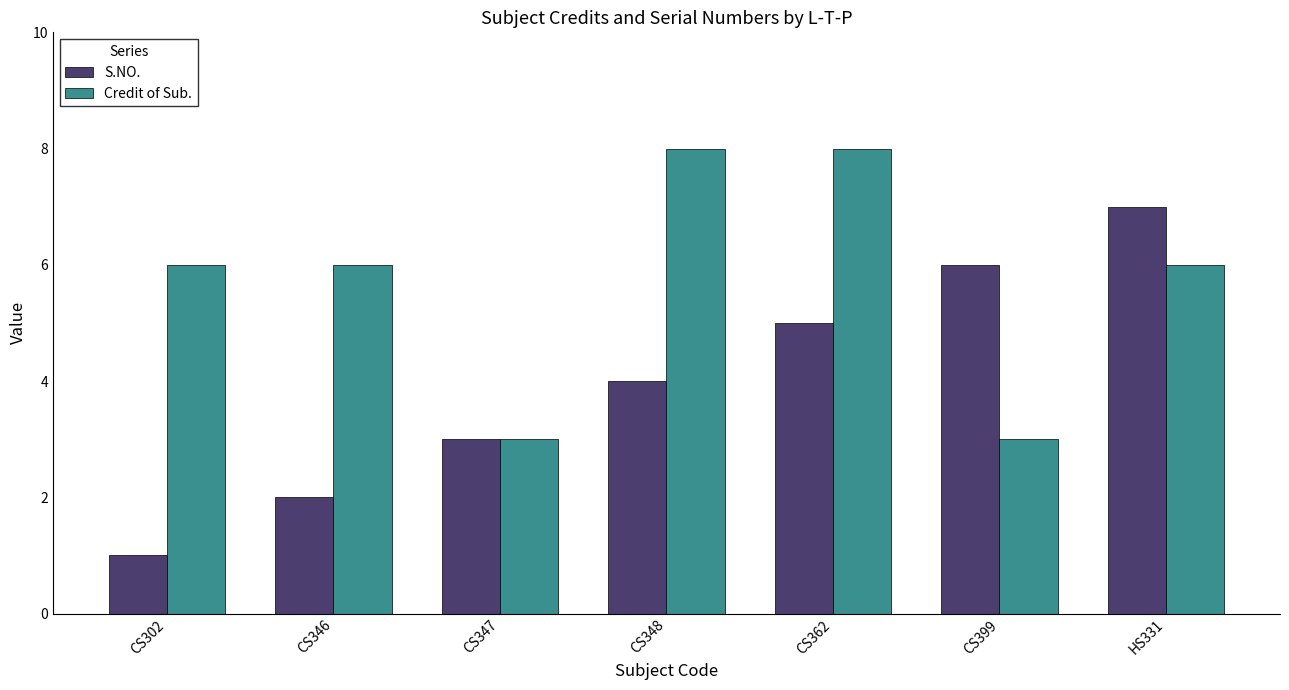

How many distinct data groups are displayed?

2